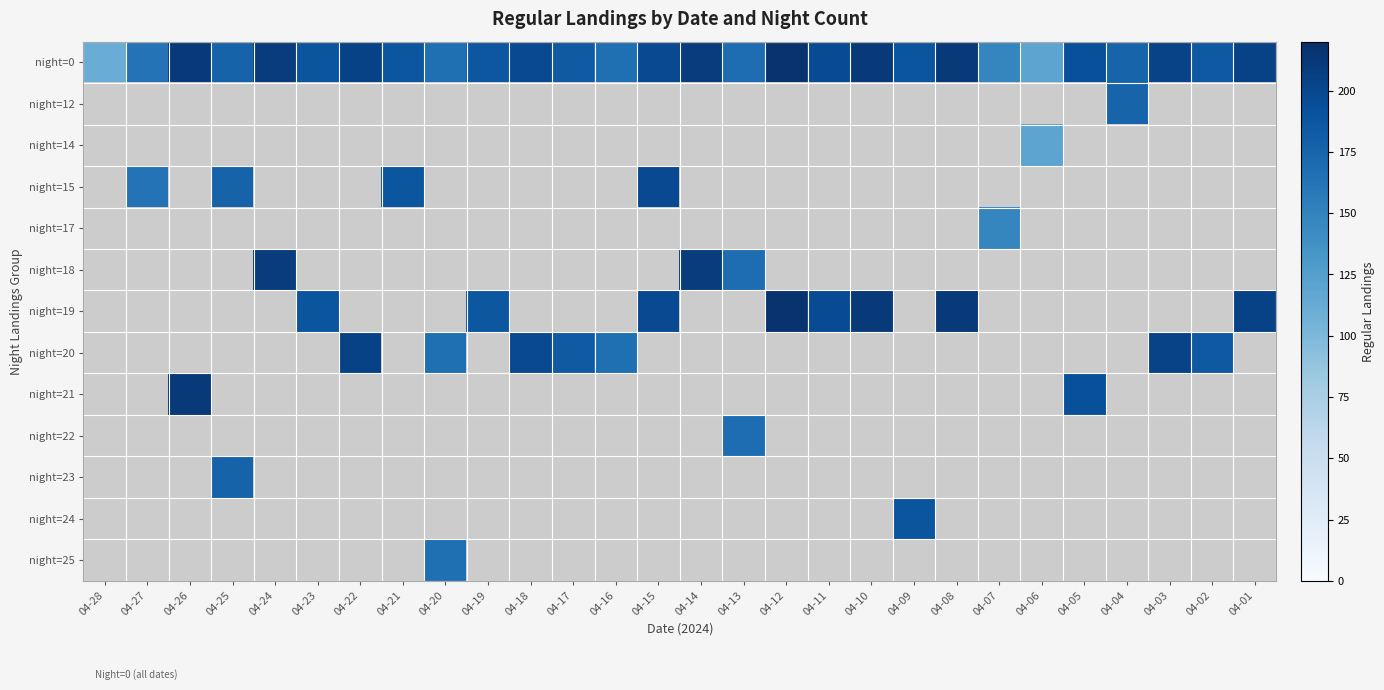

Which category has the lowest value across all series?

04-28